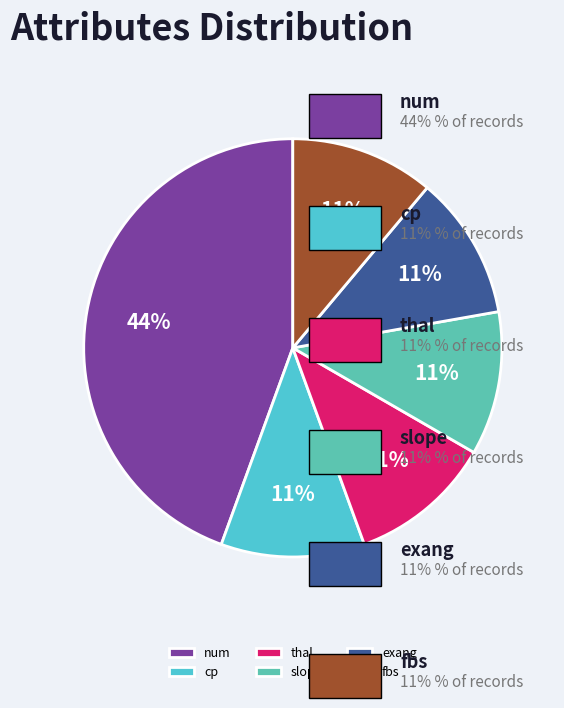

To the nearest percent, what is the difference between the largest and smallest slice percentages?

33%